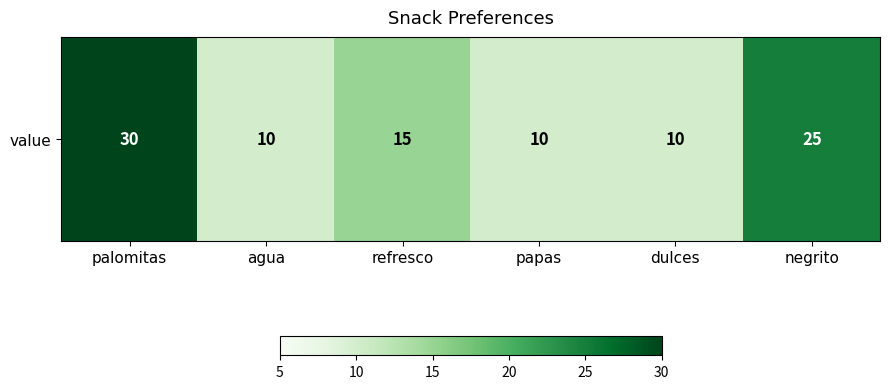

List the labels in order of value, smallest first.

agua, papas, dulces, refresco, negrito, palomitas